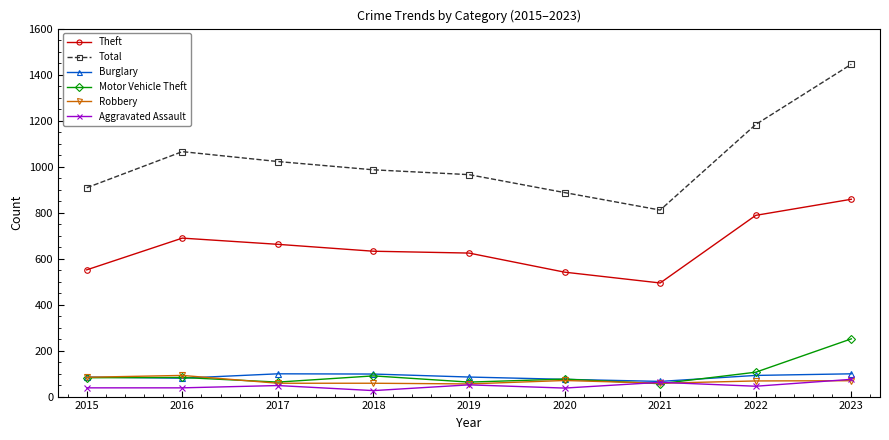

What is the approximate value of Motor Vehicle Theft at 2017?

63